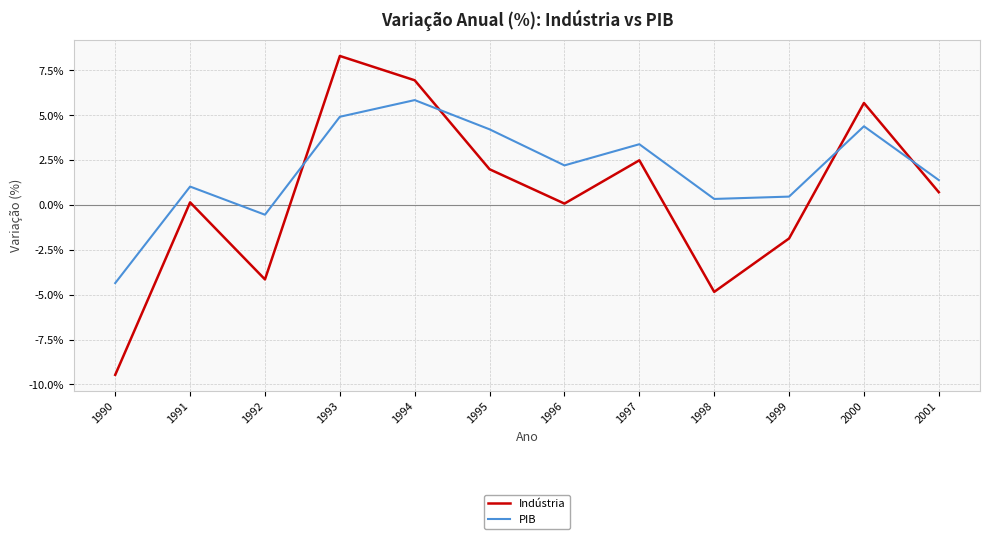

How many lines are shown in the chart?

2